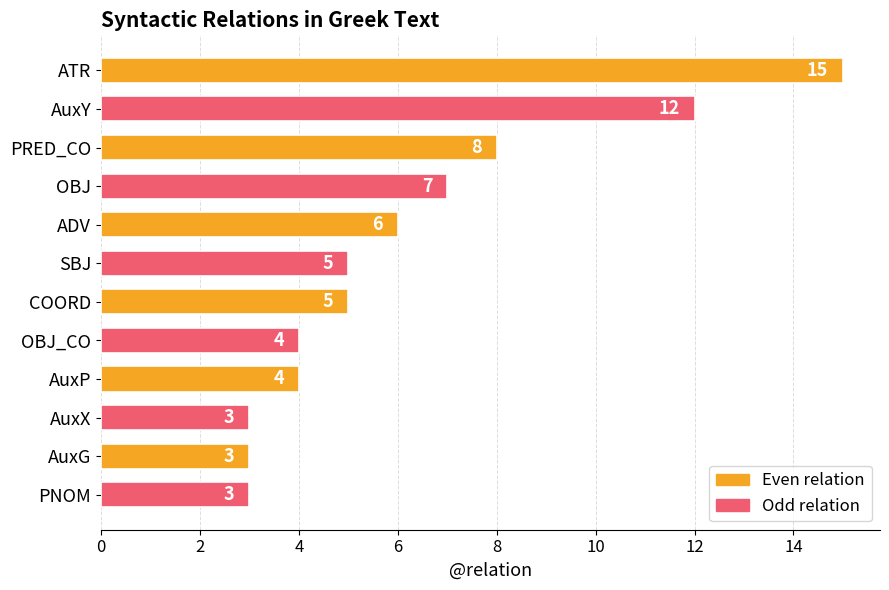

Read the value at ATR.

15